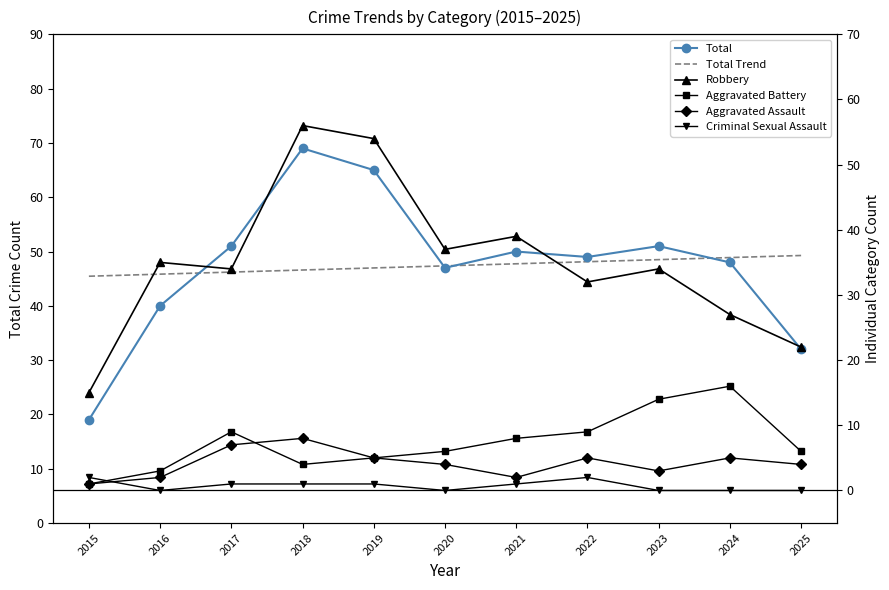

What are all the series names shown in the legend?

Total, Total Trend, Robbery, Aggravated Battery, Aggravated Assault, Criminal Sexual Assault